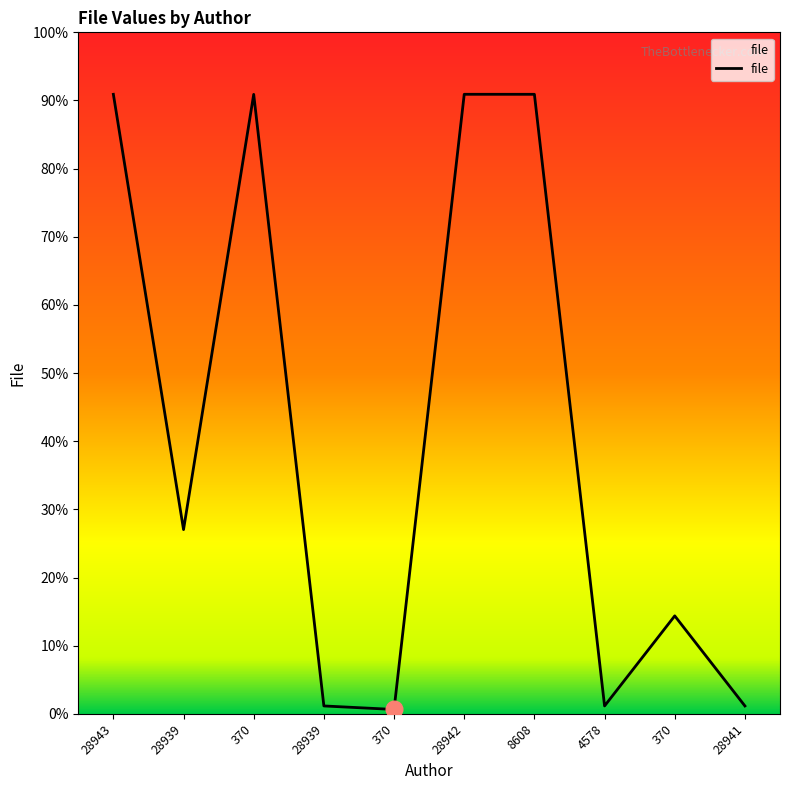

Does the chart have visible grid lines?

No